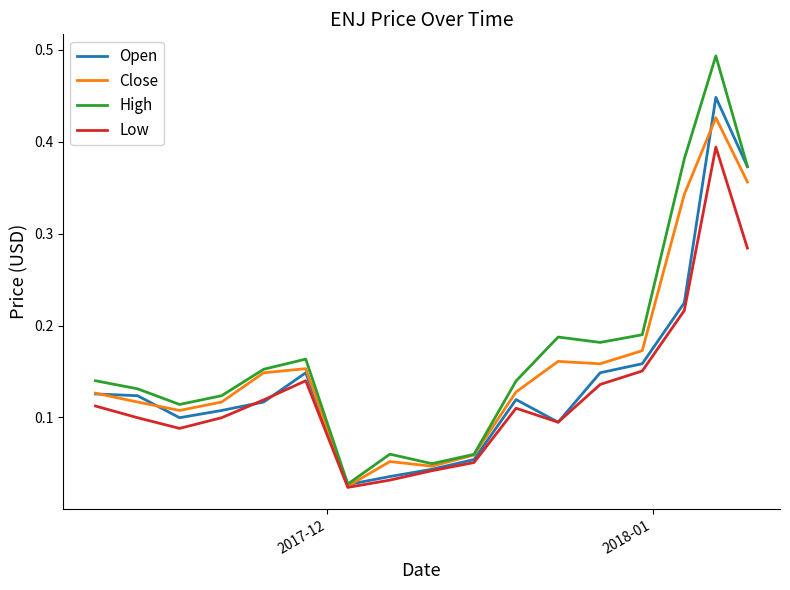

Which series has the largest range (max minus min)?

High